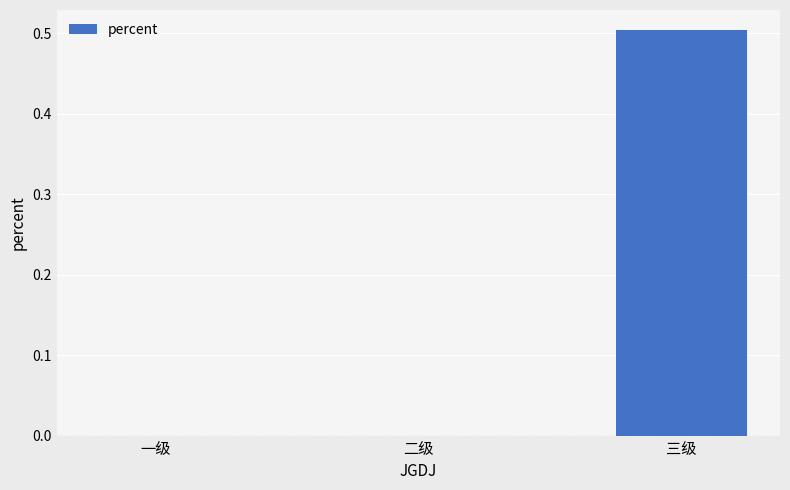

Which category has the highest value across all series?

三级